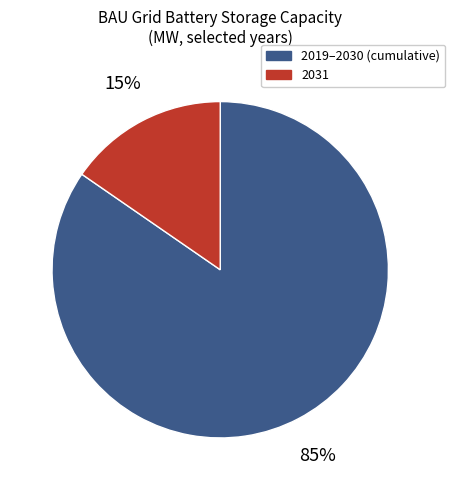

To the nearest percent, what is the average slice percentage?

50%